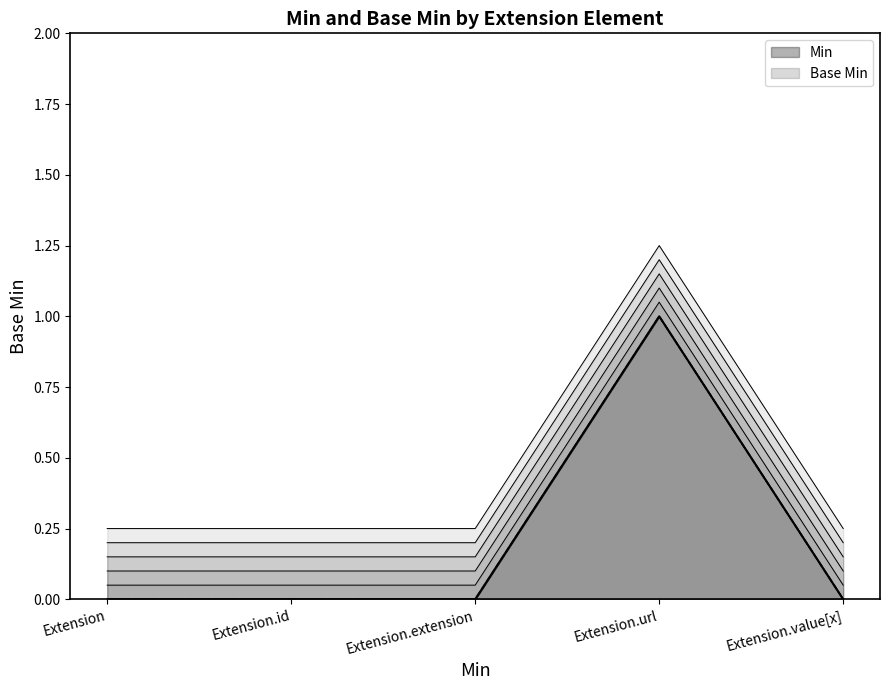

List the series in order of their overall mean, lowest first.

Min, Base Min